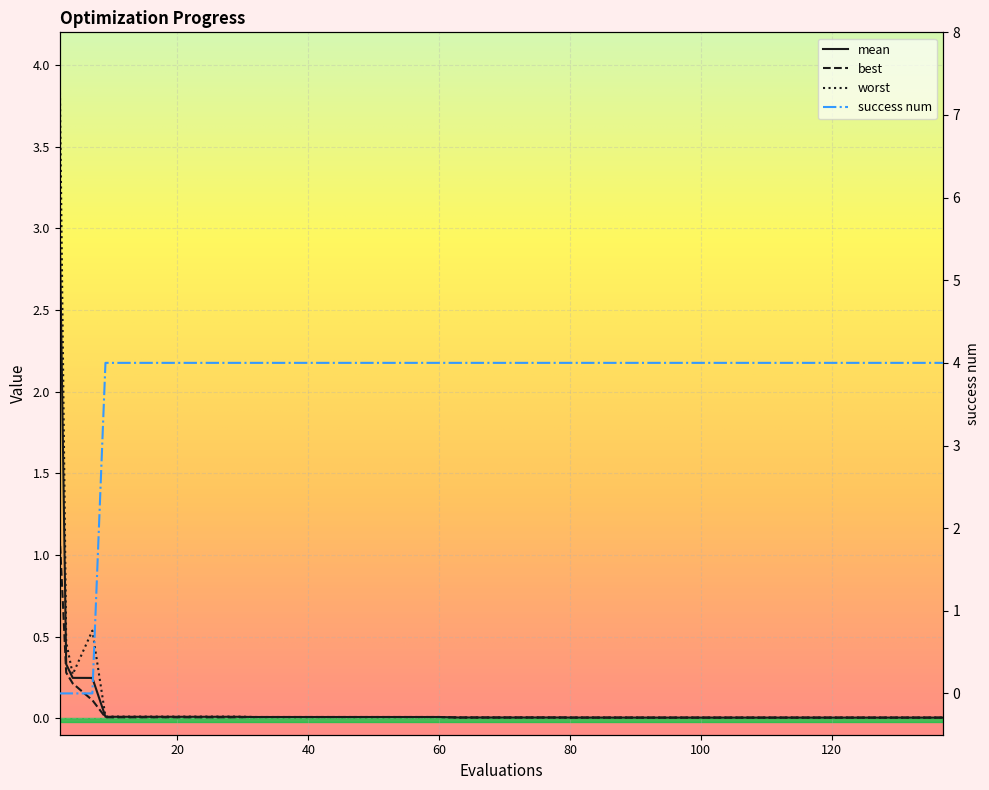

What is the spread (max minus min) of values at 116?

4.0